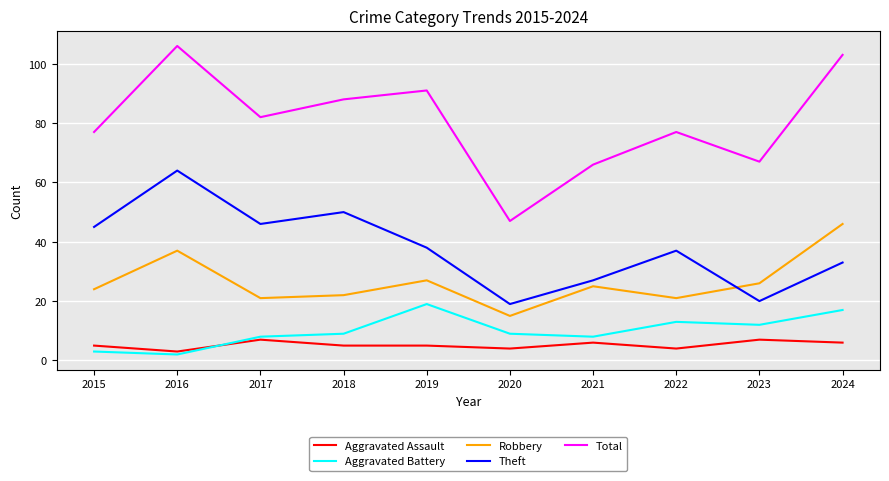

Does the chart have visible grid lines?

Yes